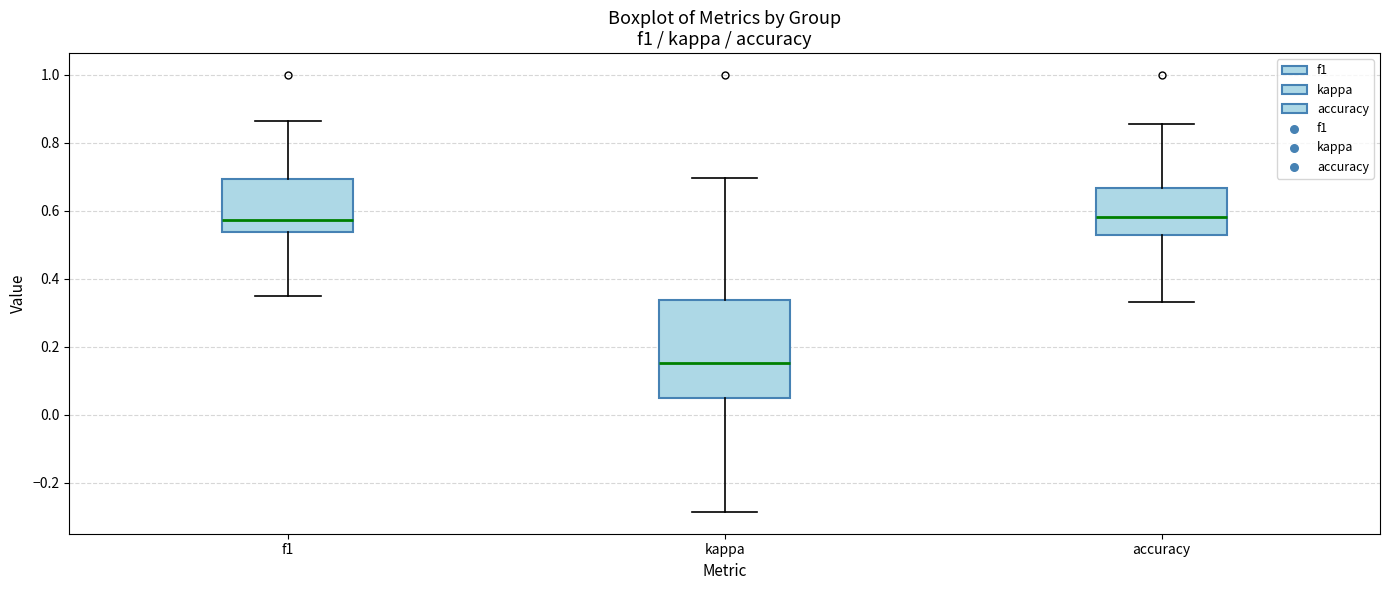

Which box is the tallest, from its lower edge to its upper edge?

kappa